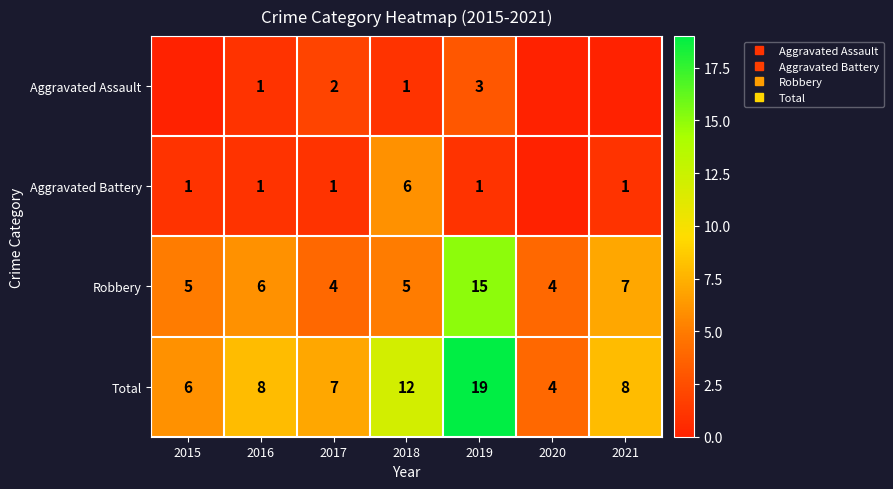

Rank the series by their maximum value, from highest to lowest.

Total, Robbery, Aggravated Battery, Aggravated Assault